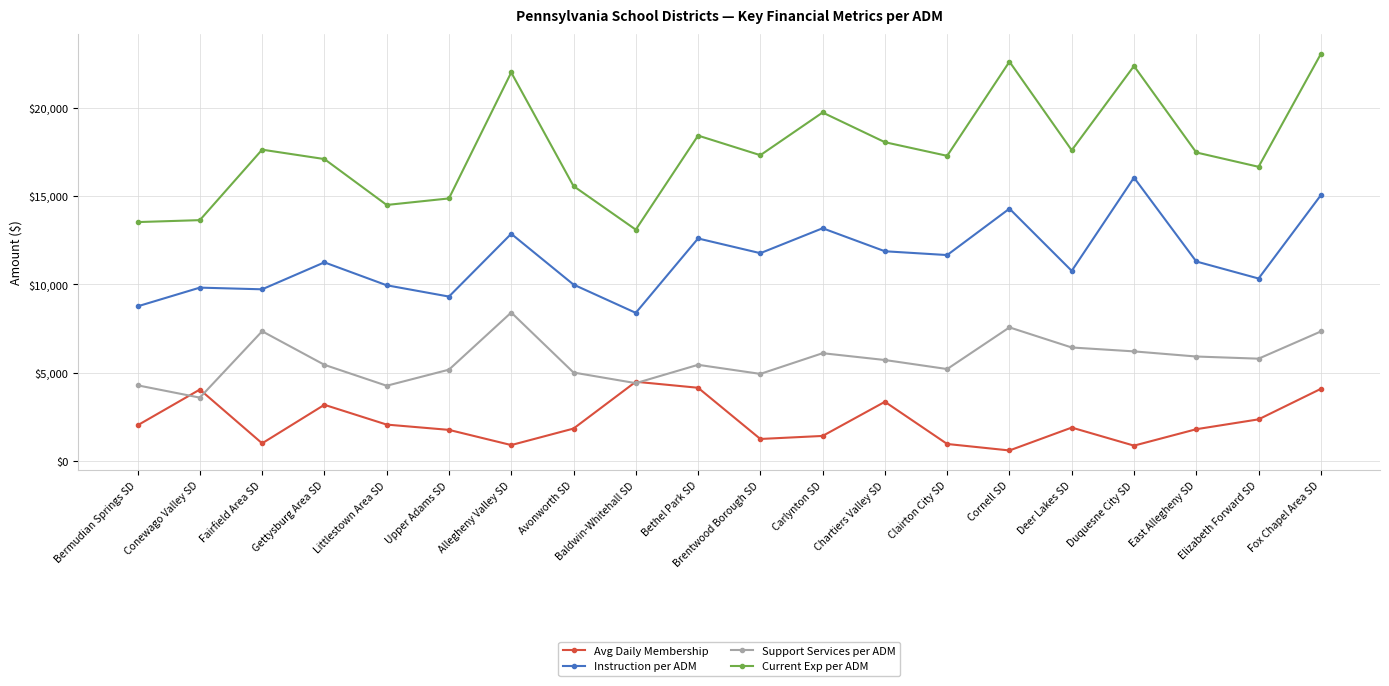

At which label does Instruction per ADM reach its minimum?

Baldwin-Whitehall SD